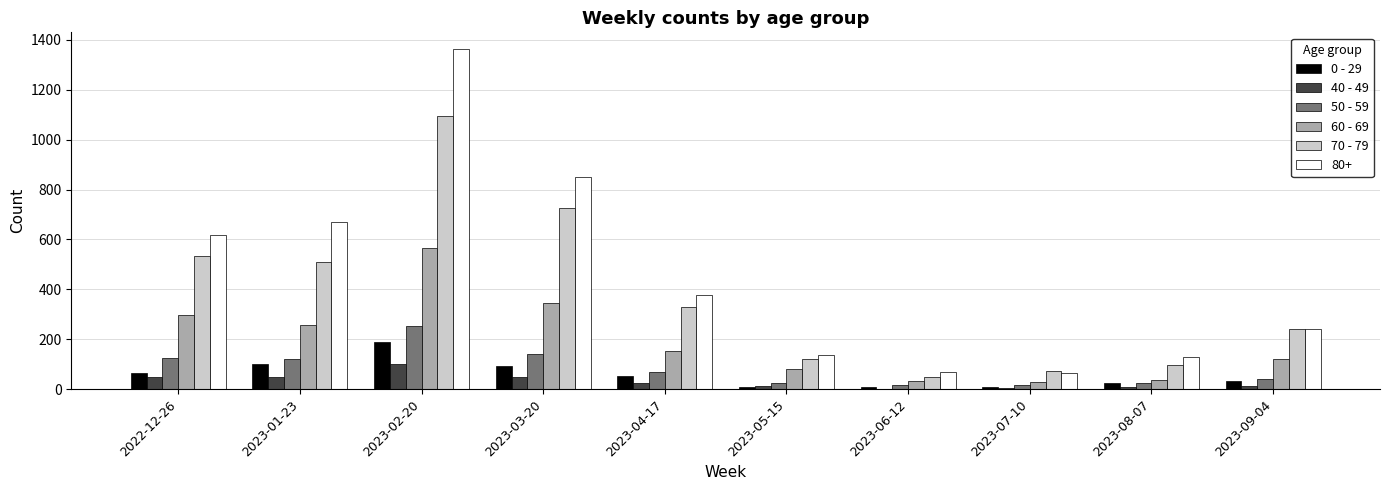

What is the greatest value displayed?

1362